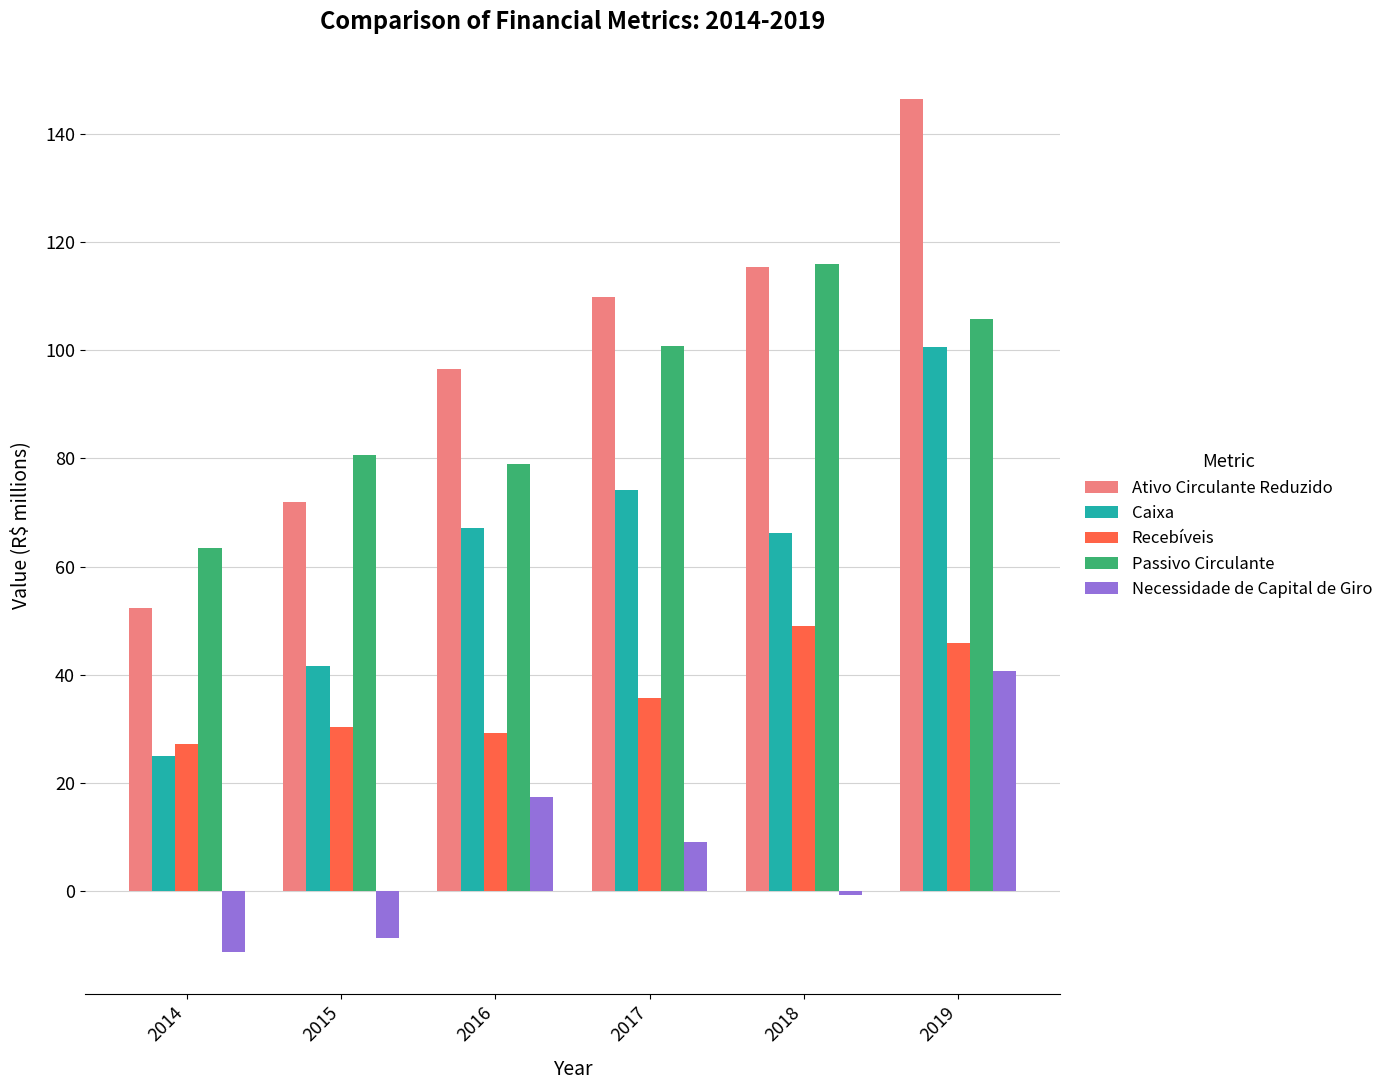

Which category has the highest value across all series?

2019